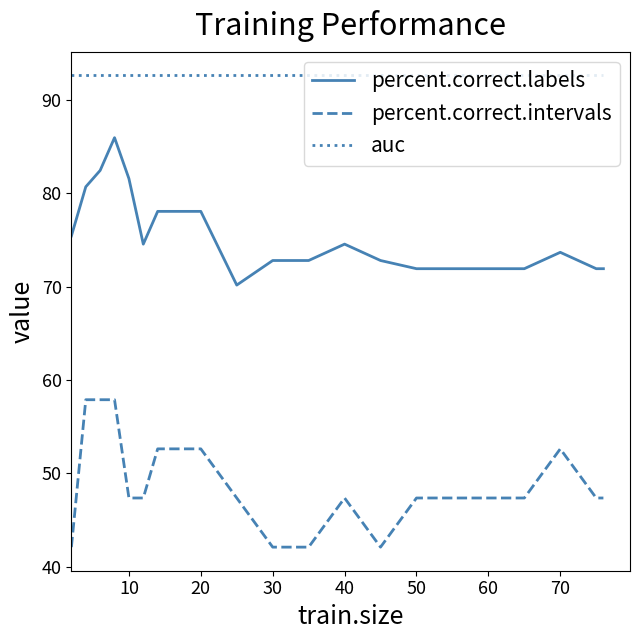

Rank the series by their average value, from lowest to highest.

percent.correct.intervals, percent.correct.labels, auc